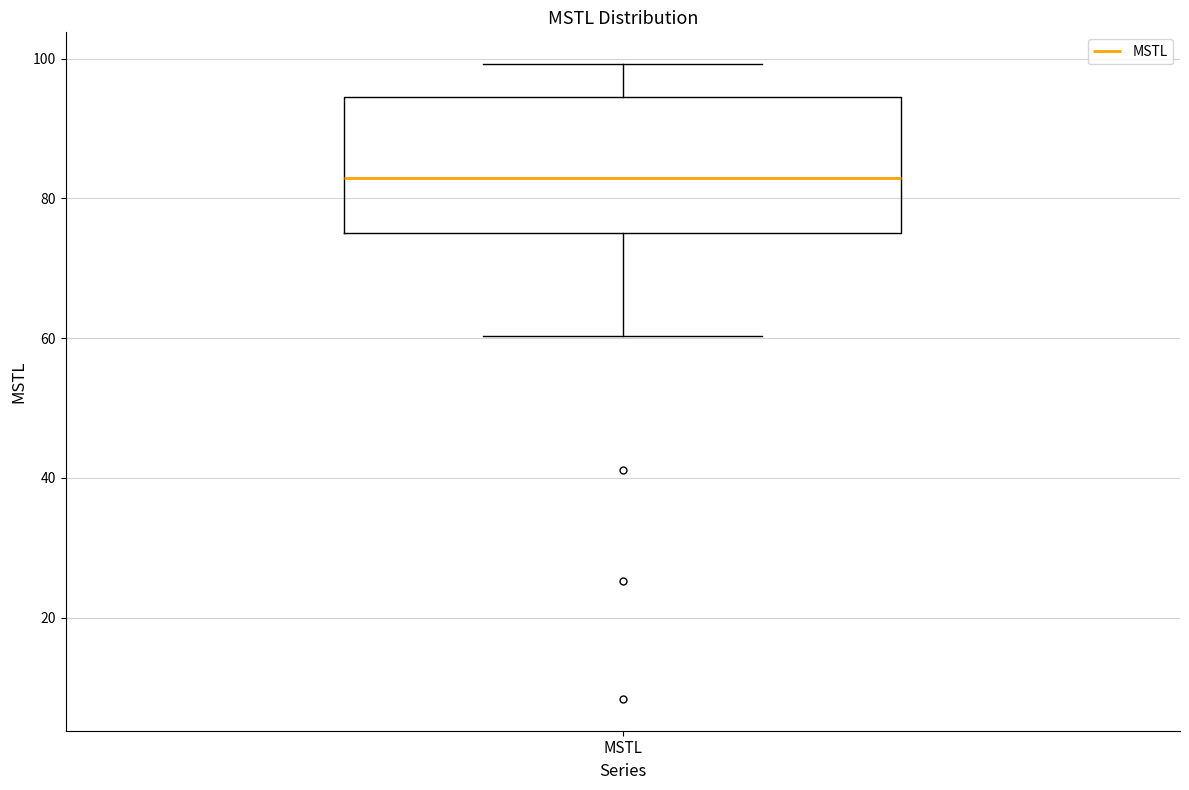

Transcribe this box plot: give where the median line is, the range the box spans, and where the two whiskers end, as read against the y-axis. The values are not printed on the chart, so give them approximately, as read against the axis.

median 82, box 76 to 94, whiskers 60 to 100